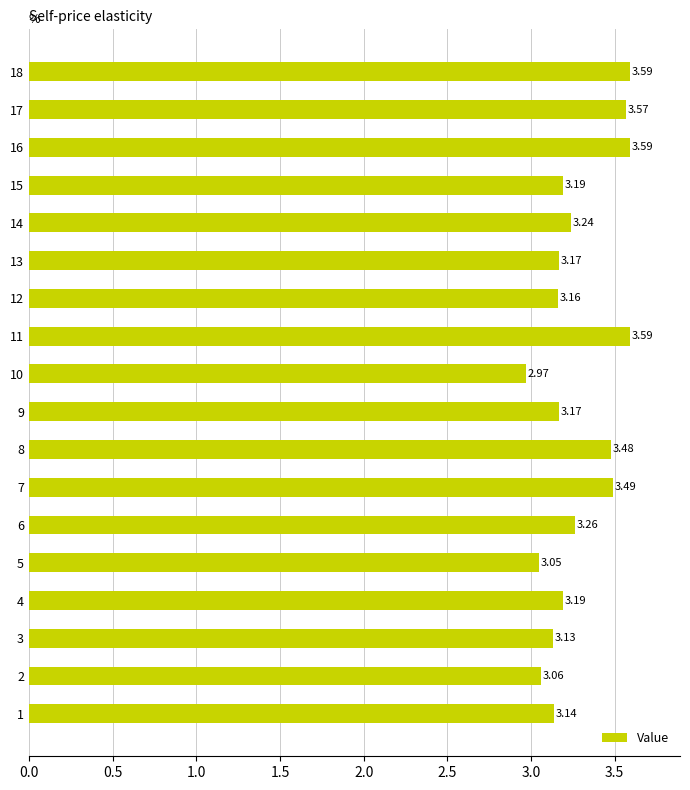

What is the change in value from 8 to 11?

+0.1